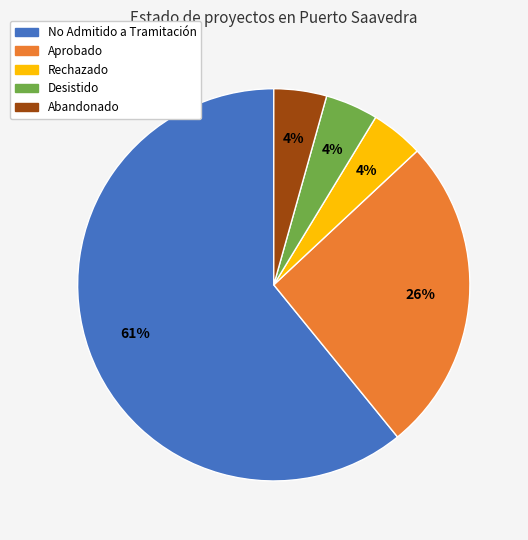

The No Admitido a Tramitación slice represents 61% of the pie. True or false?

True